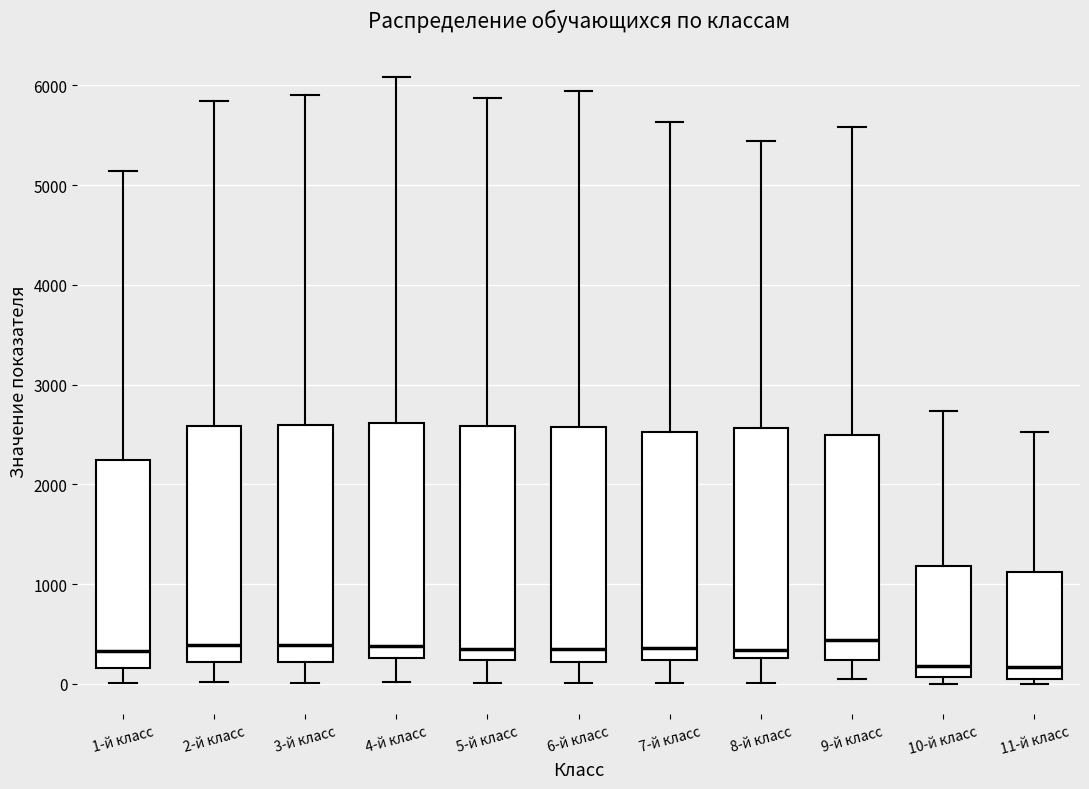

Reading left to right, transcribe this box plot: for each box, give where its median line is, the range the box spans, and where its two whiskers end, as read against the y-axis. The values are not printed on the chart, so give them approximately, as read against the axis.

1-й класс: median 300, box 200 to 2200, whiskers 0 to 5100
2-й класс: median 400, box 200 to 2600, whiskers 0 to 5800
3-й класс: median 400, box 200 to 2600, whiskers 0 to 5900
4-й класс: median 400, box 300 to 2600, whiskers 0 to 6100
5-й класс: median 300, box 200 to 2600, whiskers 0 to 5900
6-й класс: median 300, box 200 to 2600, whiskers 0 to 5900
7-й класс: median 400, box 200 to 2500, whiskers 0 to 5600
8-й класс: median 300 (just above the box's lower edge), box 300 to 2600, whiskers 0 to 5400
9-й класс: median 400, box 200 to 2500, whiskers 100 to 5600
10-й класс: median 200, box 100 to 1200, whiskers 0 to 2700
11-й класс: median 200, box 0 to 1100, whiskers 0 (just below the box's lower edge) to 2500